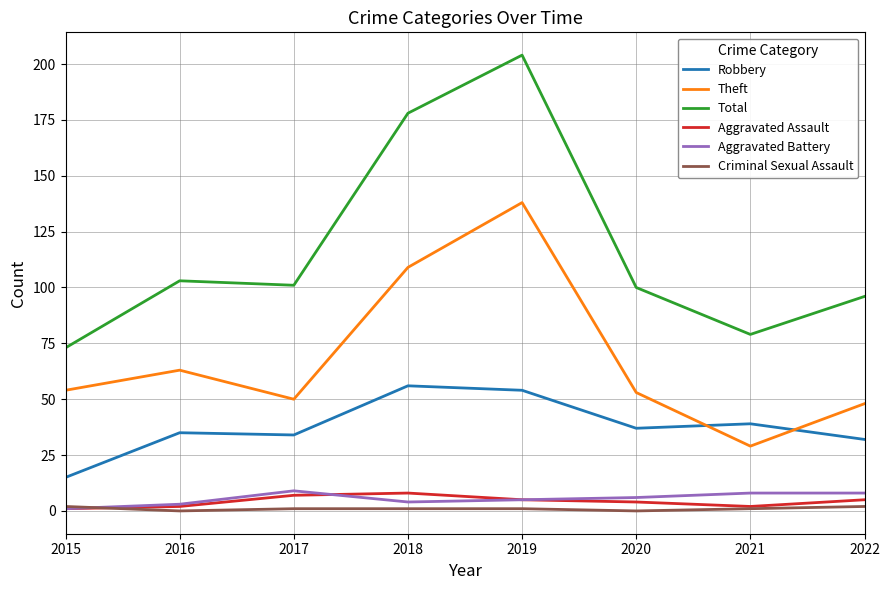

Which series has the largest range (max minus min)?

Total